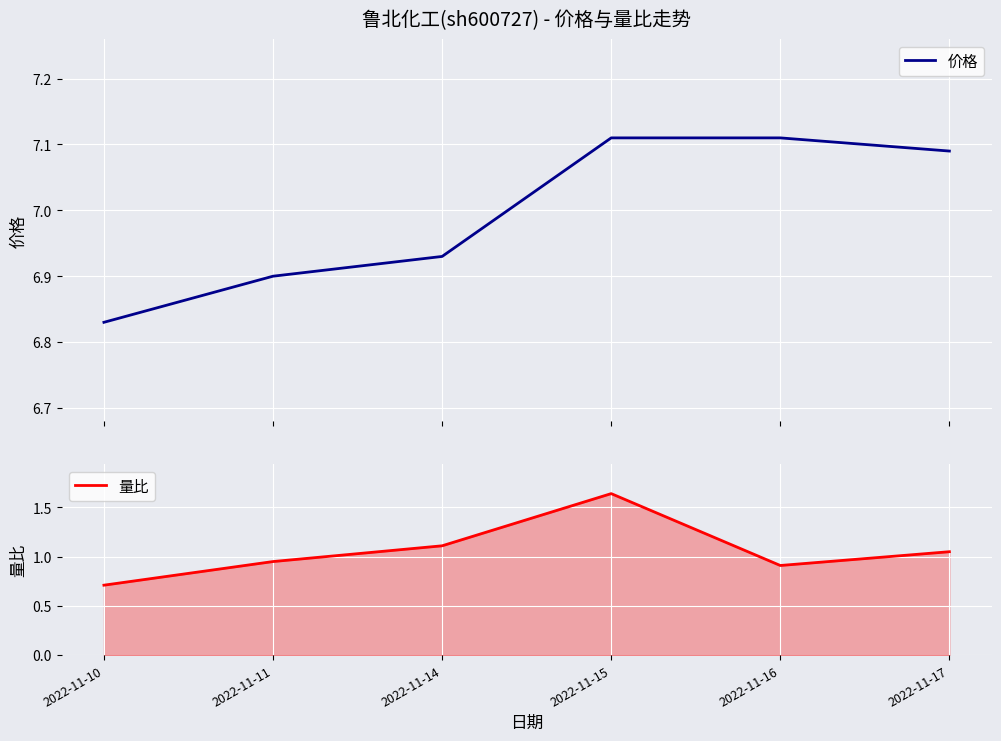

Which category has the highest value in the 量比 series?

2022-11-15